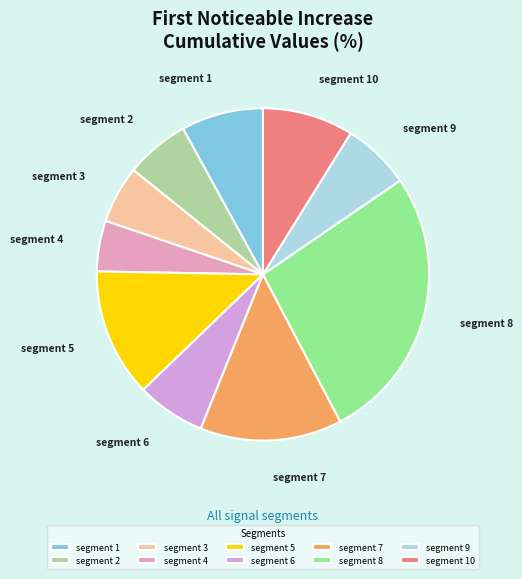

Is the sum of segment 9 and segment 5 greater than half?

No